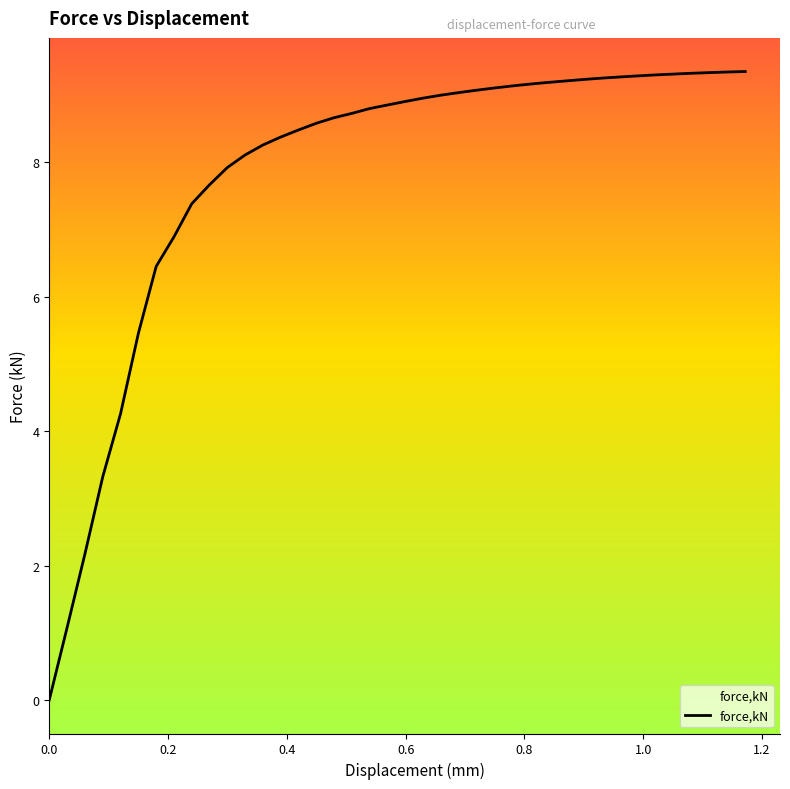

What is the difference between the second highest and second lowest values?

8.3